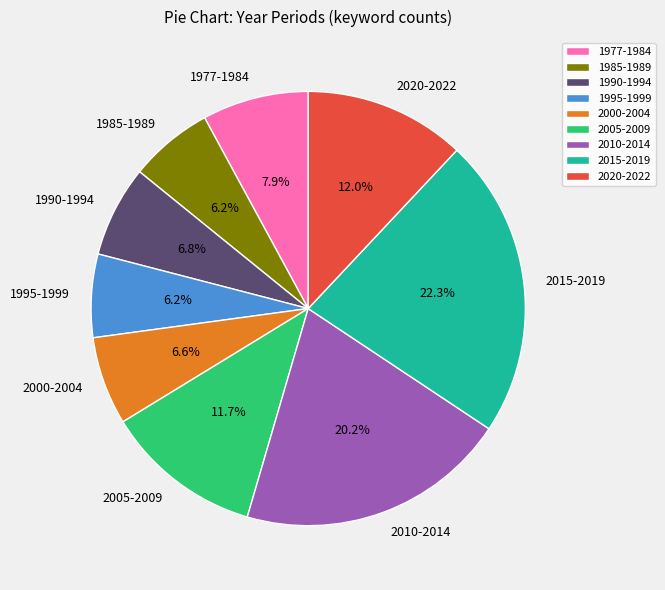

Is it true that 2000-2004 is 7% of the pie?

True